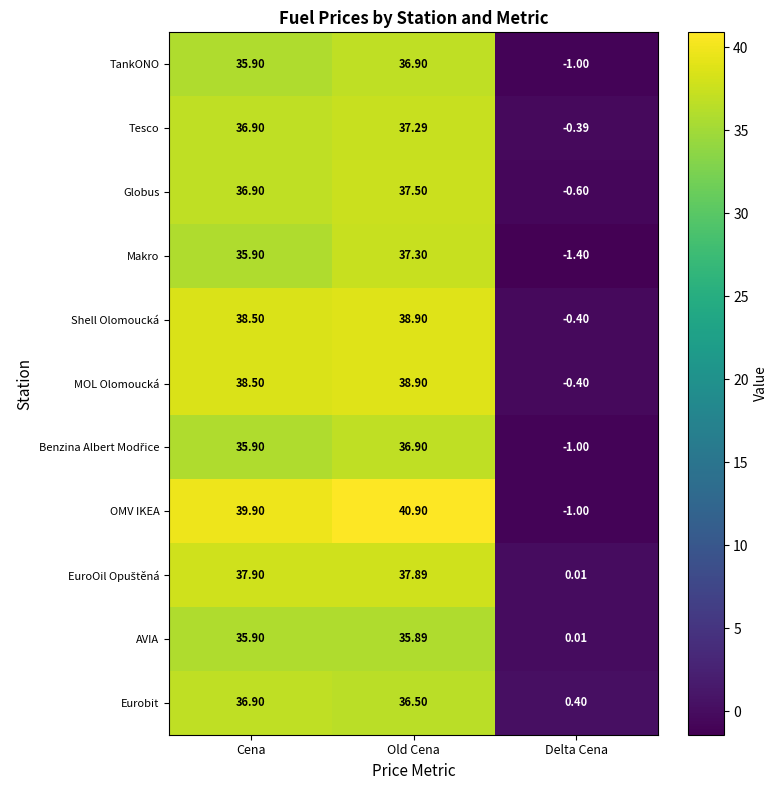

At which label does Shell Olomoucká first exceed 38?

Cena